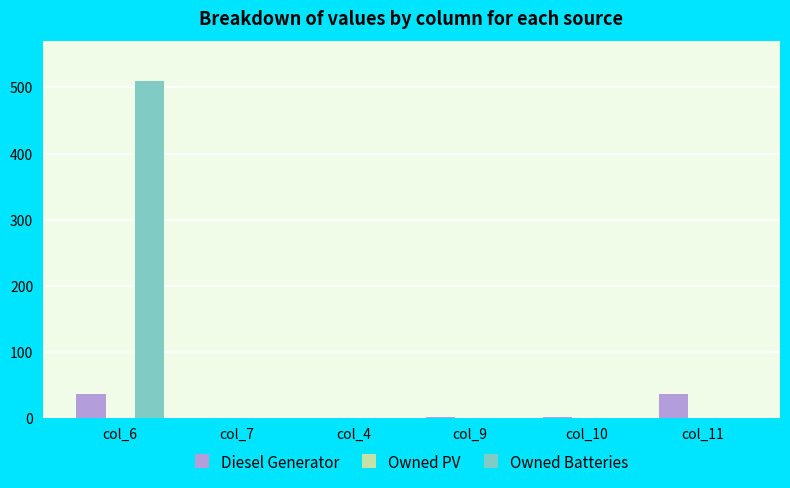

The value of Owned Batteries at col_4 is 338. True or false?

False